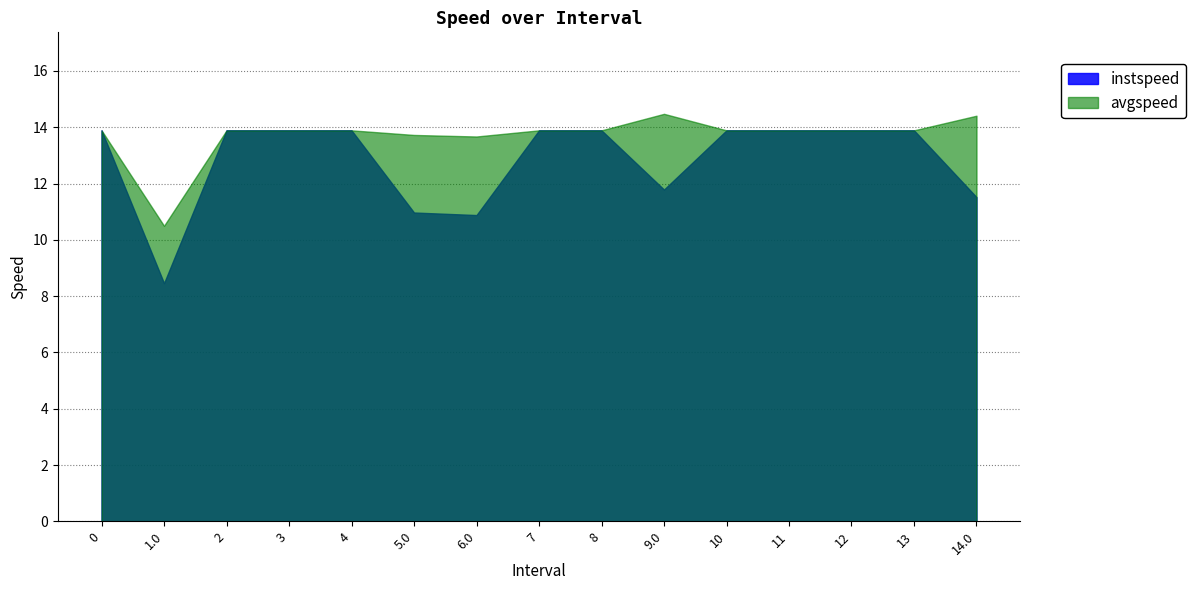

Which label corresponds to the smallest value in the chart?

1.0